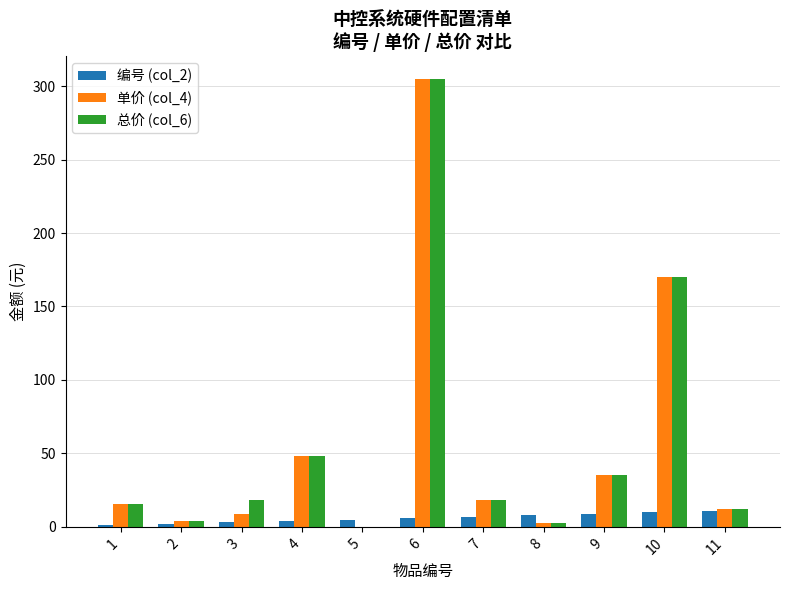

At which category is the sum across all series the highest?

6